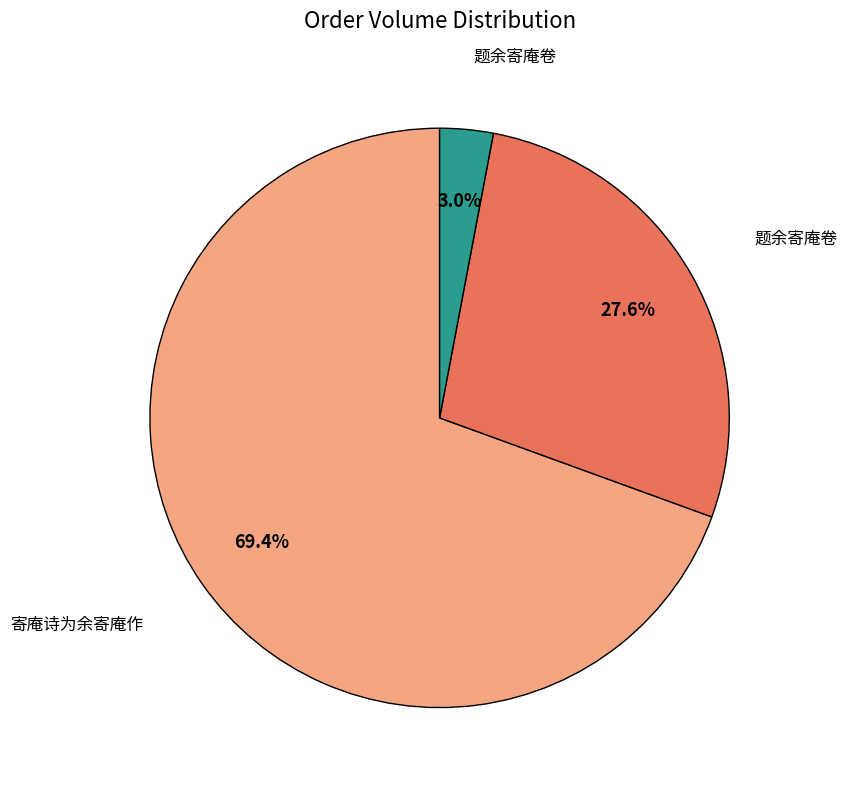

Is there any slice that represents more than half of the pie?

Yes